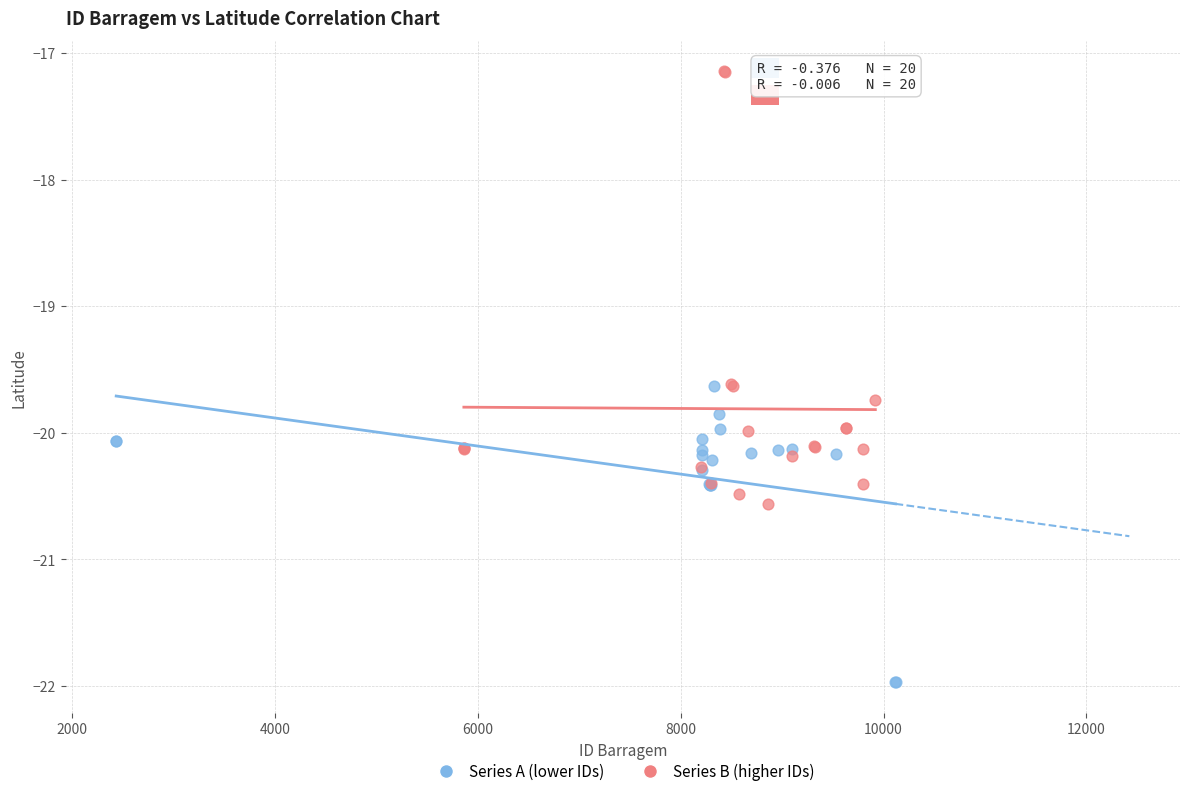

Which series has the largest Y range (max minus min)?

Series B (higher IDs)